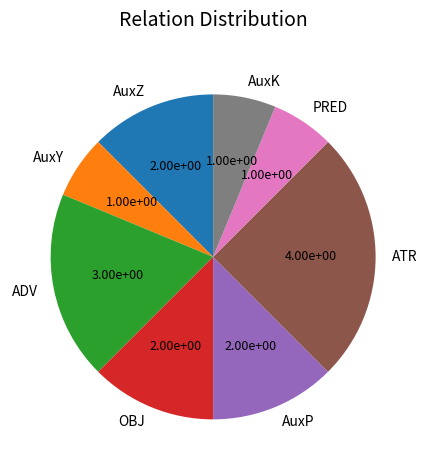

Count the number of slices in the pie.

8